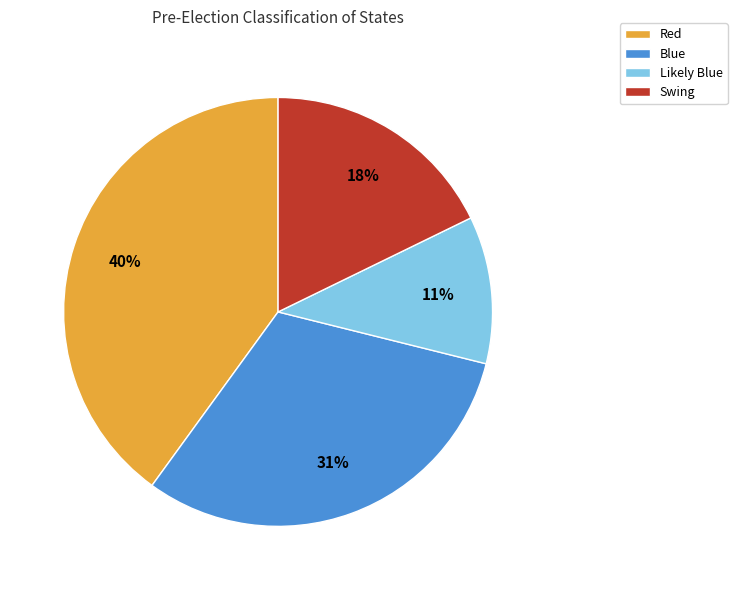

How many segments does this pie chart have?

4